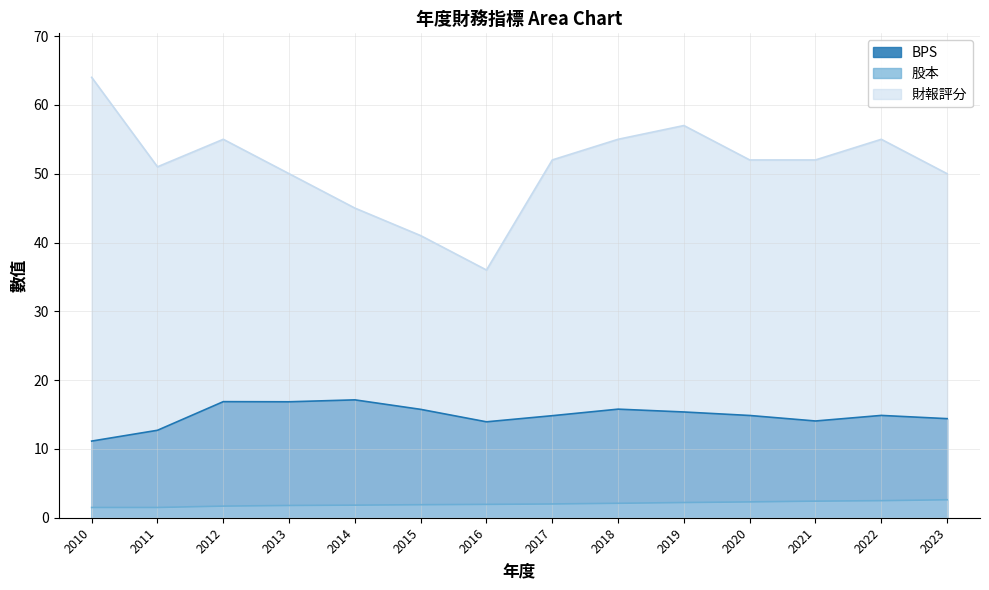

True or false: 財報評分 and BPS intersect in this chart.

False